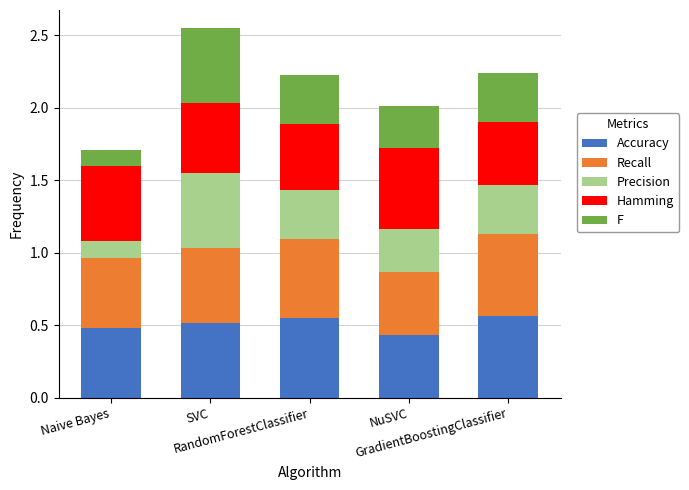

Are the bars horizontal?

No